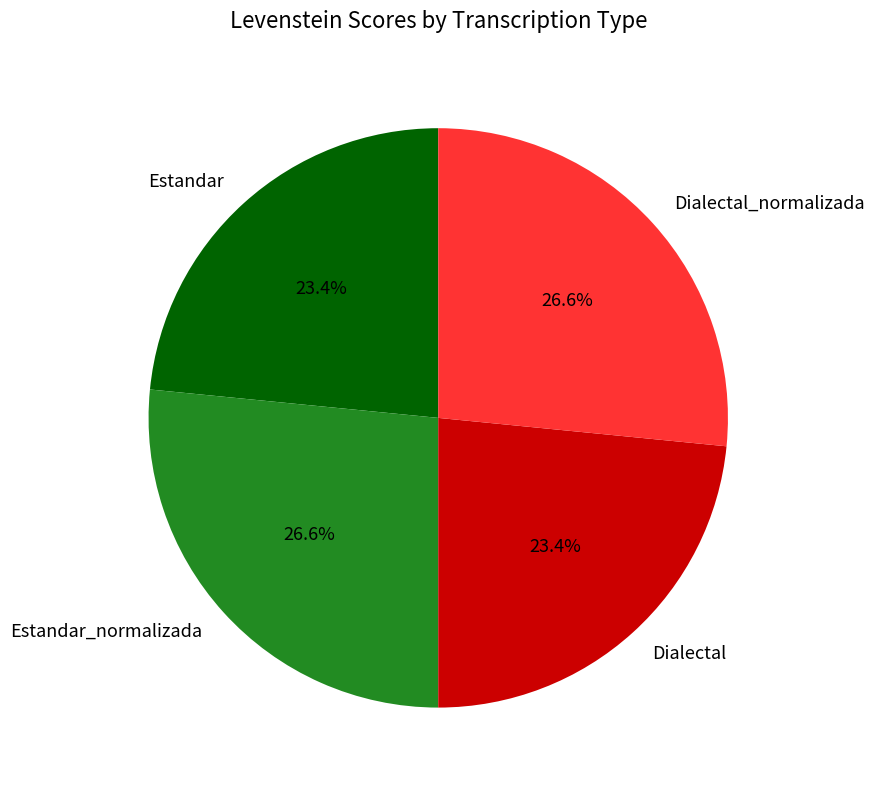

Between Estandar_normalizada and Estandar, which is larger?

Estandar_normalizada